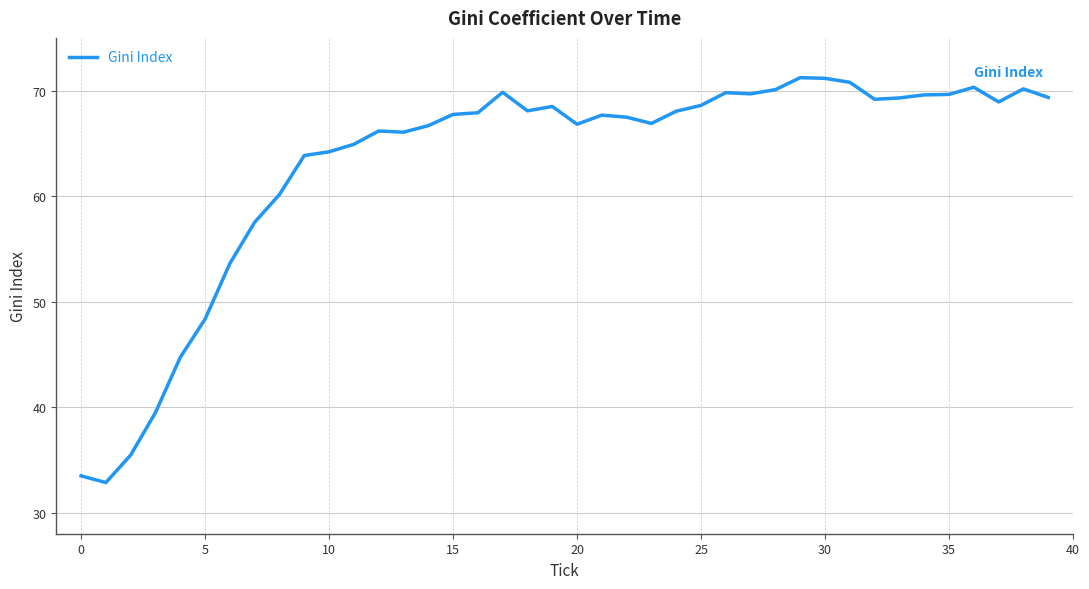

How many lines are shown in the chart?

1